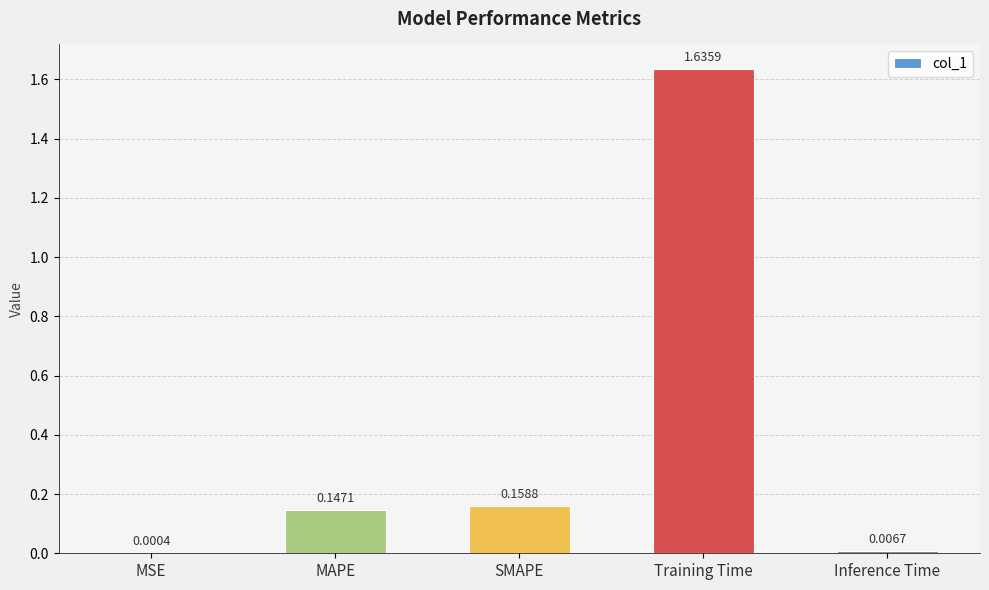

At which label is the value closest to 0?

MSE